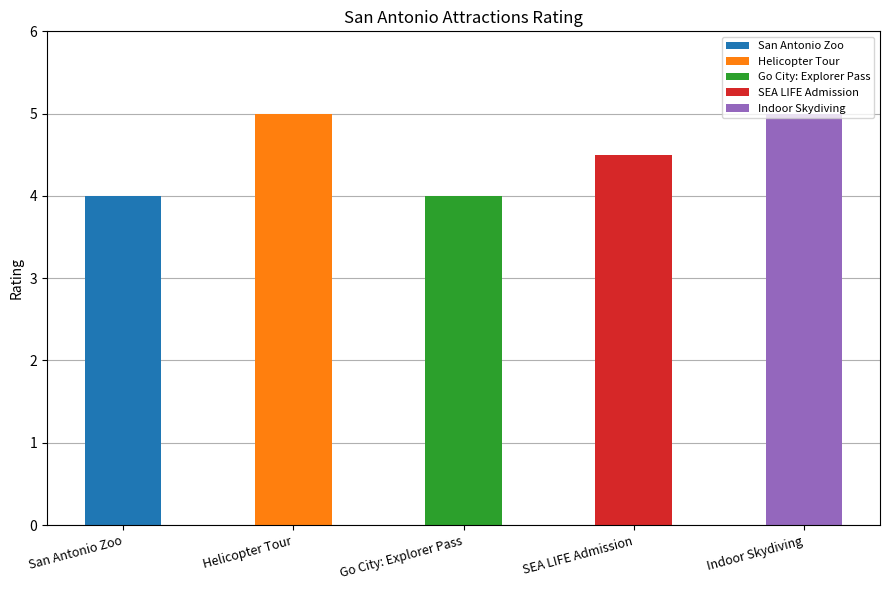

The value at SEA LIFE Admission is 4.5. True or false?

True